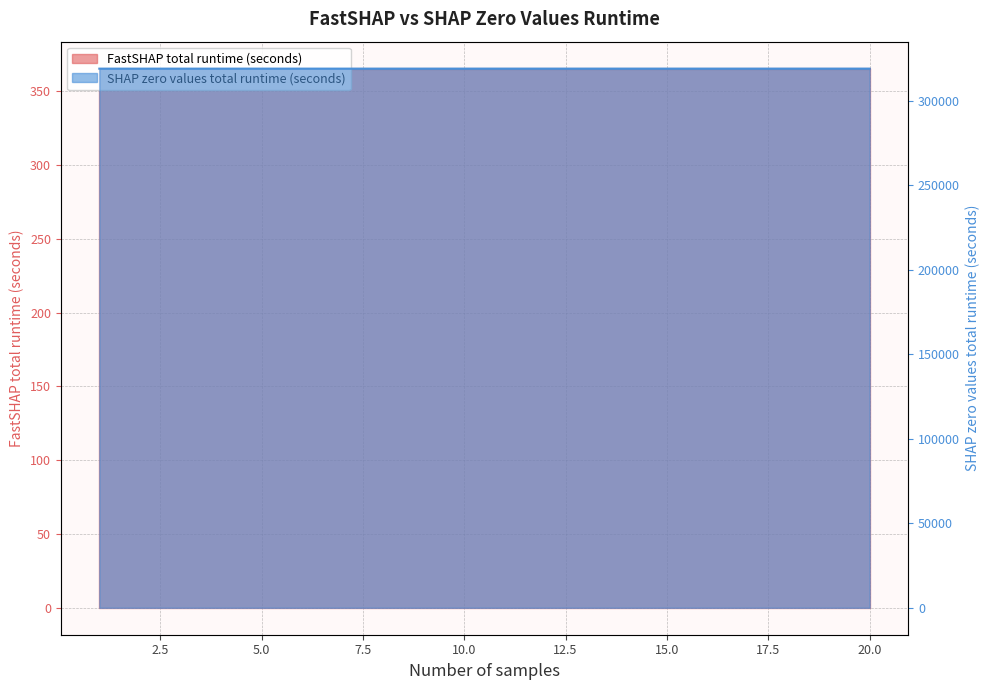

Reading left to right, list all the values displayed in this chart.

FastSHAP total runtime (seconds): 1=365.3	2=365.3	3=365.3	4=365.3	5=365.3	6=365.3	7=365.3	8=365.3	9=365.3	10=365.3	11=365.3	12=365.3	13=365.3	14=365.3	15=365.3	16=365.3	17=365.3	18=365.3	19=365.3	20=365.3
SHAP zero values total runtime (seconds): 1=318895.3	2=318895.9	3=318896.4	4=318897.0	5=318897.5	6=318898.1	7=318898.6	8=318899.2	9=318899.7	10=318900.3	11=318900.8	12=318901.4	13=318901.9	14=318902.5	15=318903.0	16=318903.6	17=318904.1	18=318904.7	19=318905.2	20=318905.8